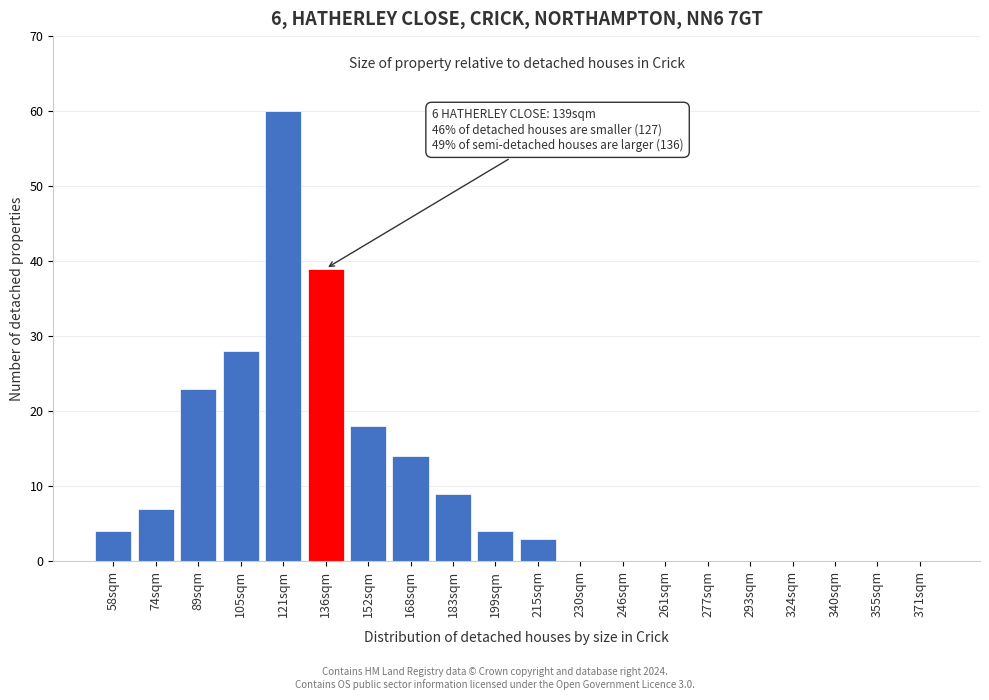

Reading left to right, extract all data points from this chart.

58sqm=4	74sqm=7	89sqm=23	105sqm=28	121sqm=60	136sqm=39	152sqm=18	168sqm=14	183sqm=9	199sqm=4	215sqm=3	230sqm=0	246sqm=0	261sqm=0	277sqm=0	293sqm=0	324sqm=0	340sqm=0	355sqm=0	371sqm=0